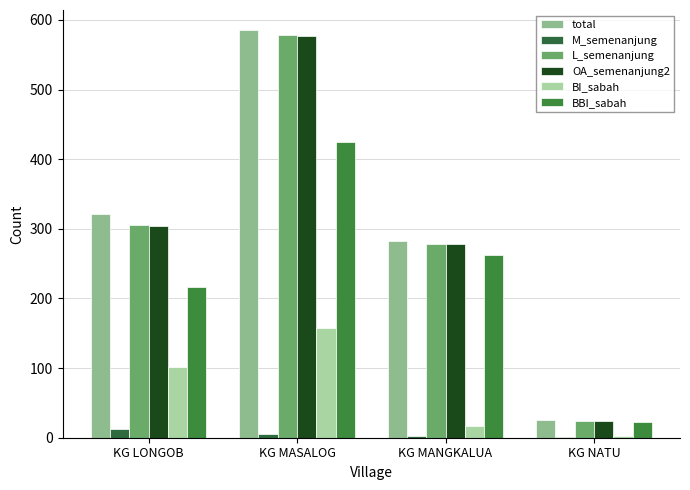

What are all the series names shown in the legend?

total, M_semenanjung, L_semenanjung, OA_semenanjung2, BI_sabah, BBI_sabah